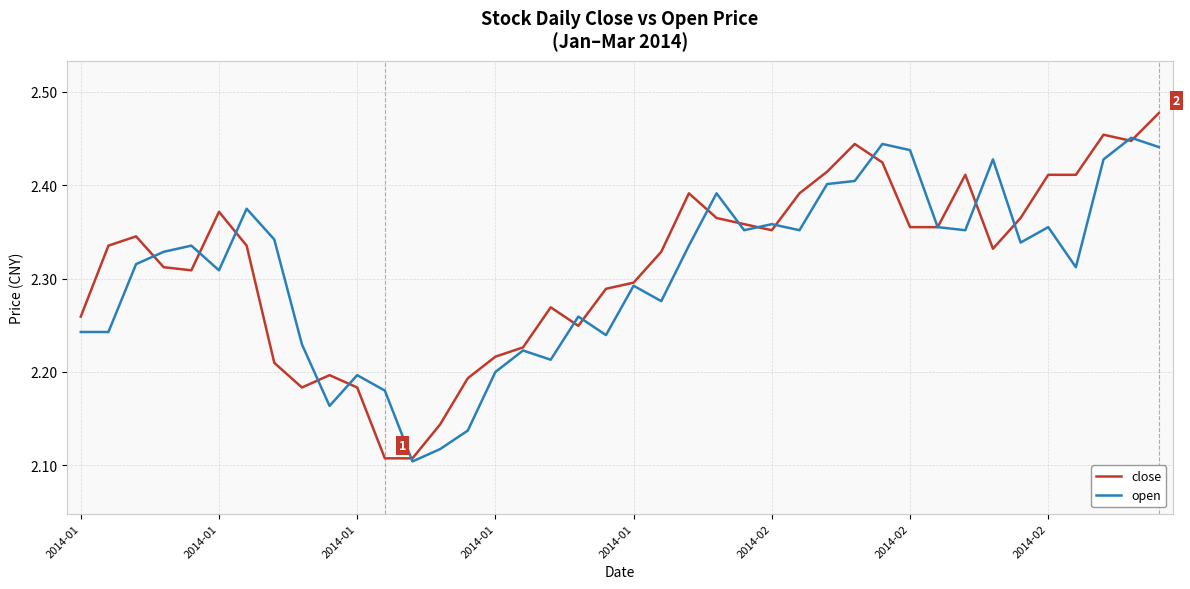

Which series has the largest range (max minus min)?

close